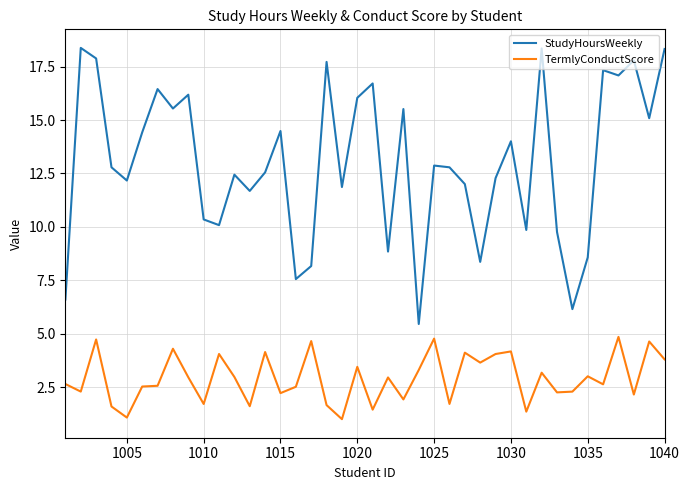

What is the highest value of the TermlyConductScore series?

4.9